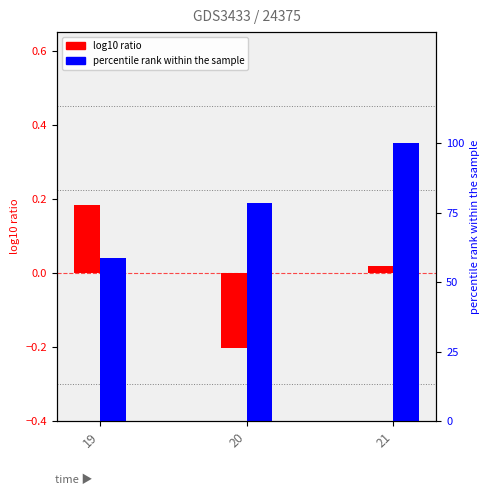

At which category is the sum across all series the highest?

21